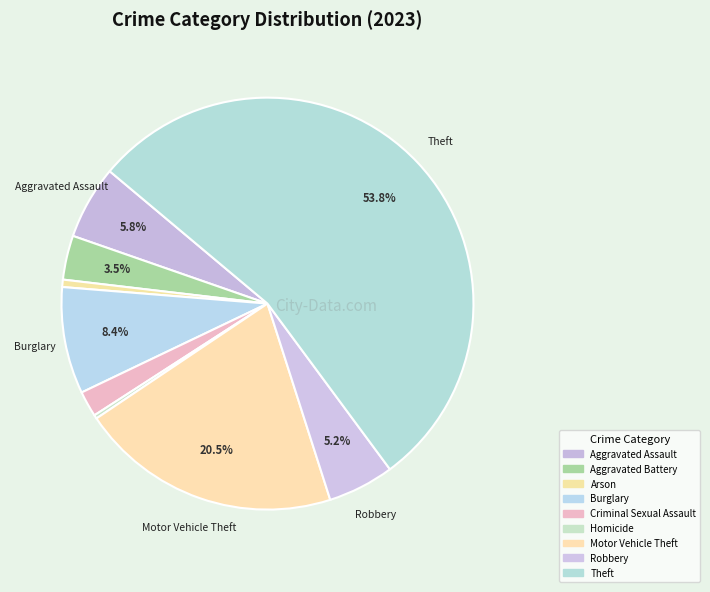

How many slices are in this pie chart?

9